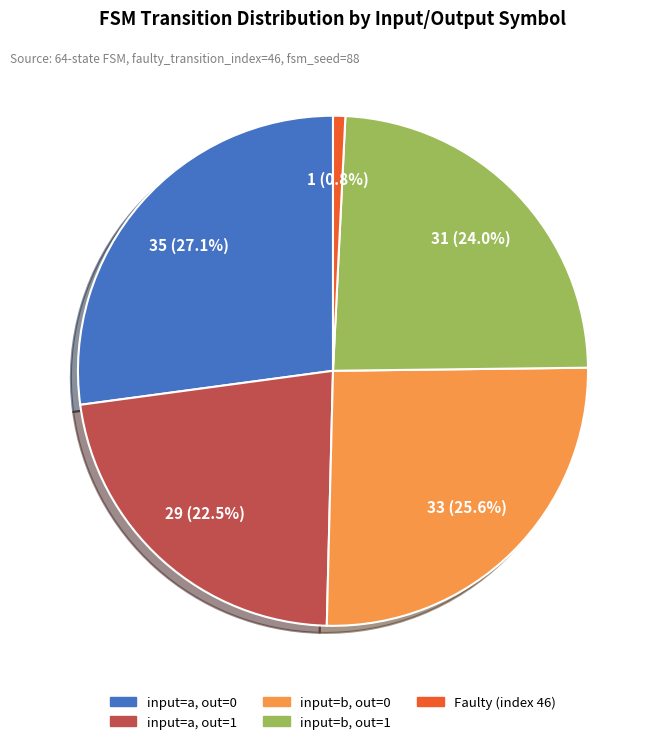

Is there any slice that represents more than half of the pie?

No